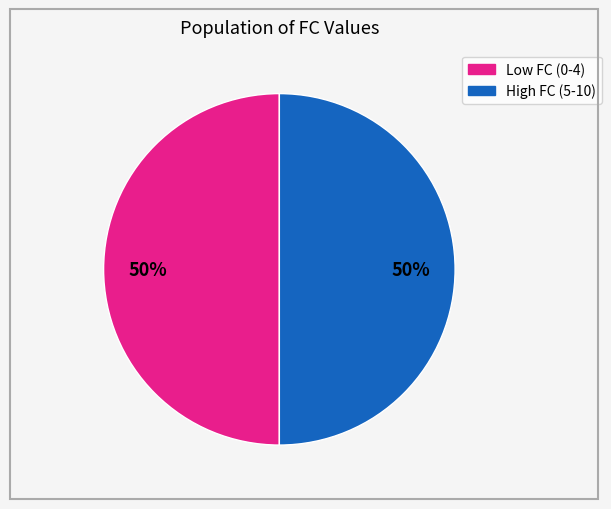

Count the number of slices in the pie.

2